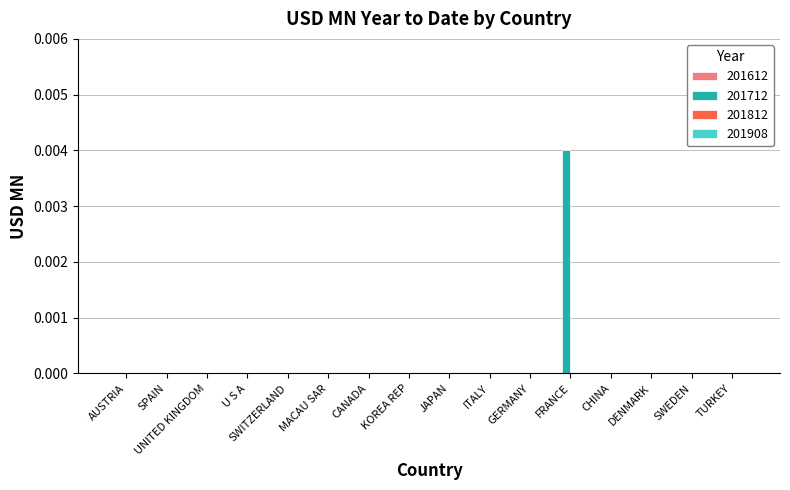

Which category has the highest value across all series?

FRANCE